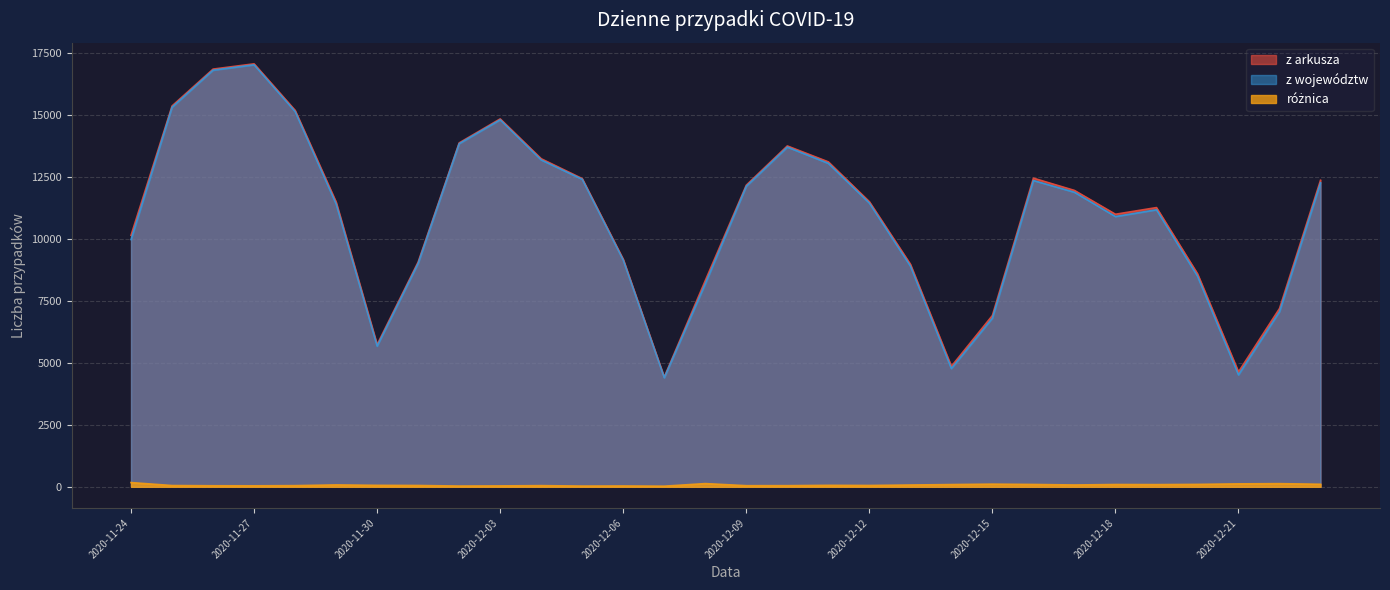

What is the label of the 12th point from the right?

2020-12-12